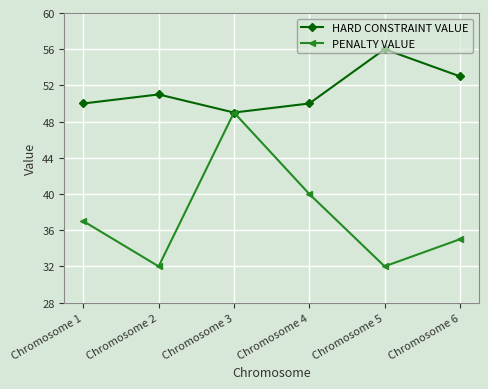

Is this an area chart (filled region under the line)?

No